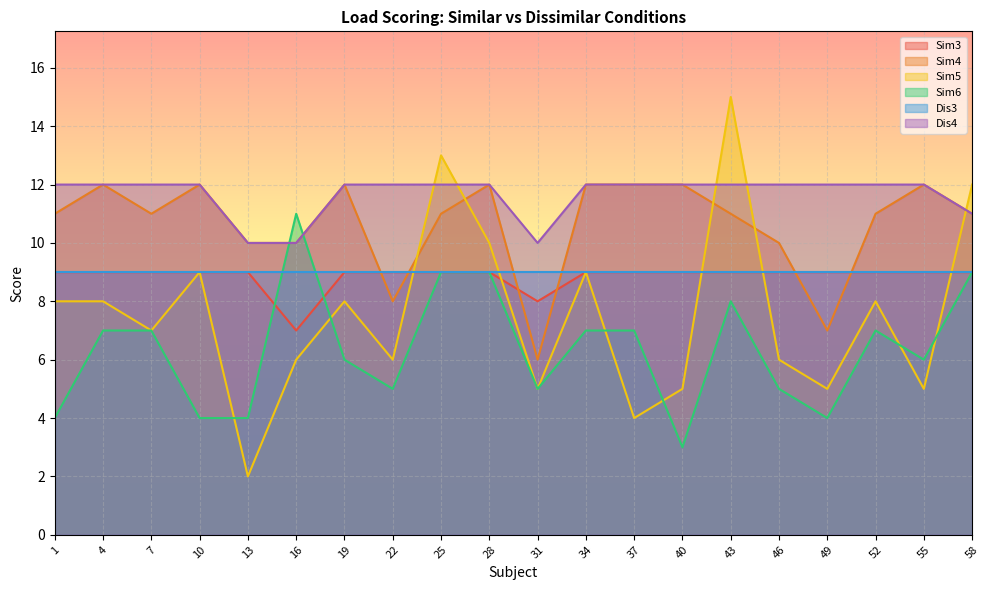

Count the Sim4 values in the range 10 to 12.

17